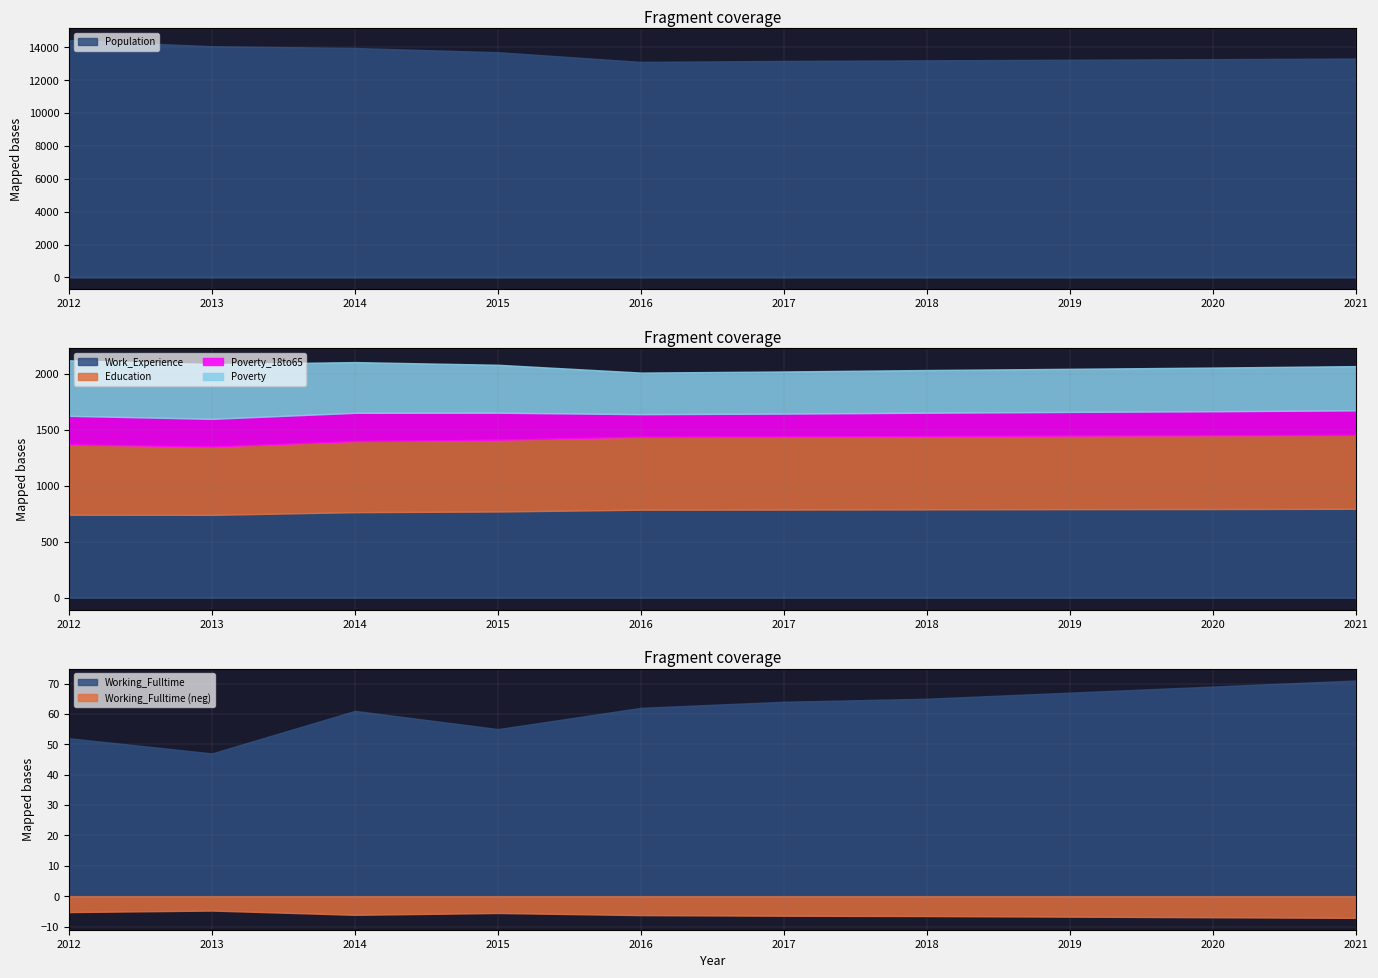

What are all the series names shown in the legend?

Population, Poverty, Poverty_18to65, Education, Work_Experience, Working_Fulltime